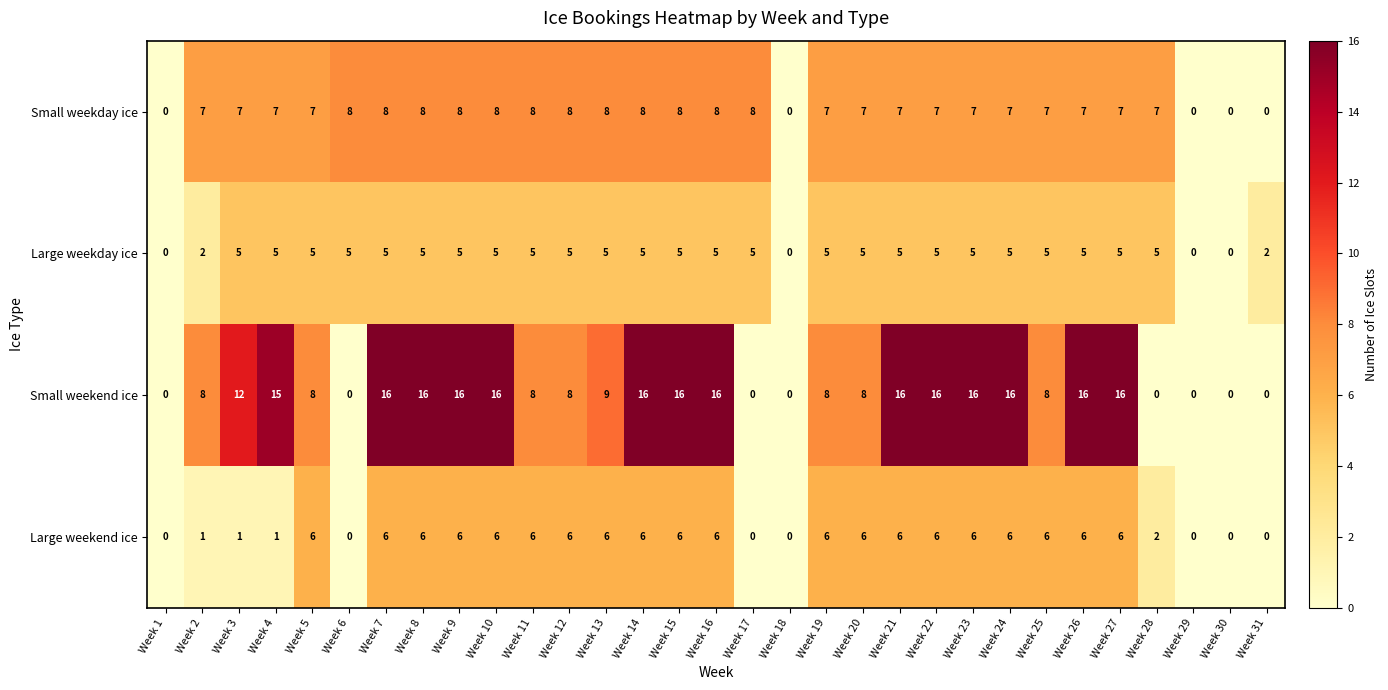

What is the average value of the Small weekday ice series?

6